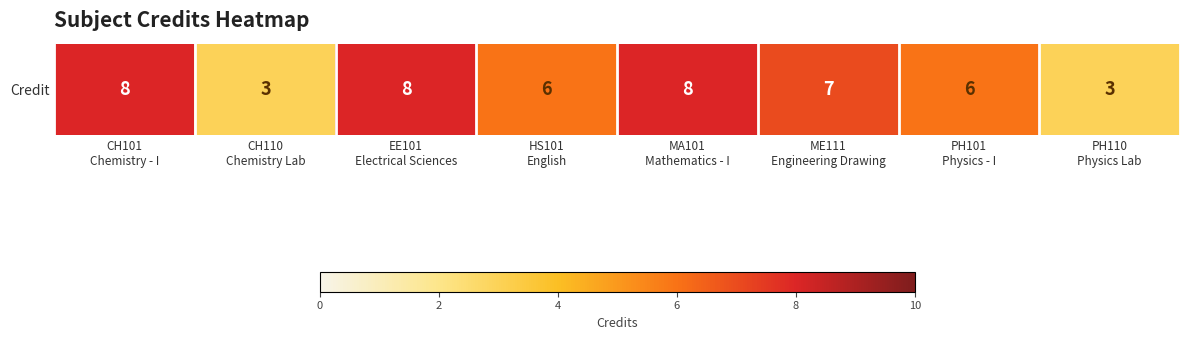

What is the difference between the values at PH101
Physics - I and CH110
Chemistry Lab?

3